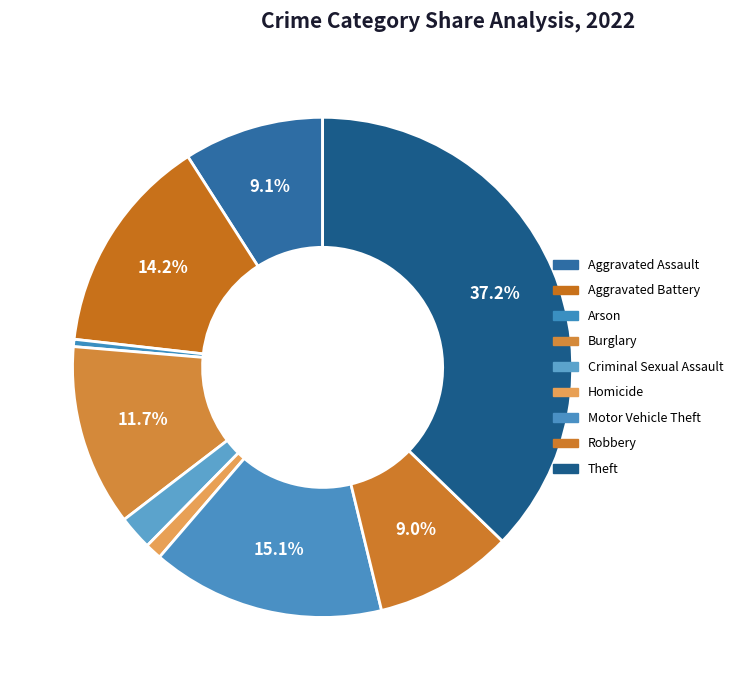

How many slices are in this pie chart?

9